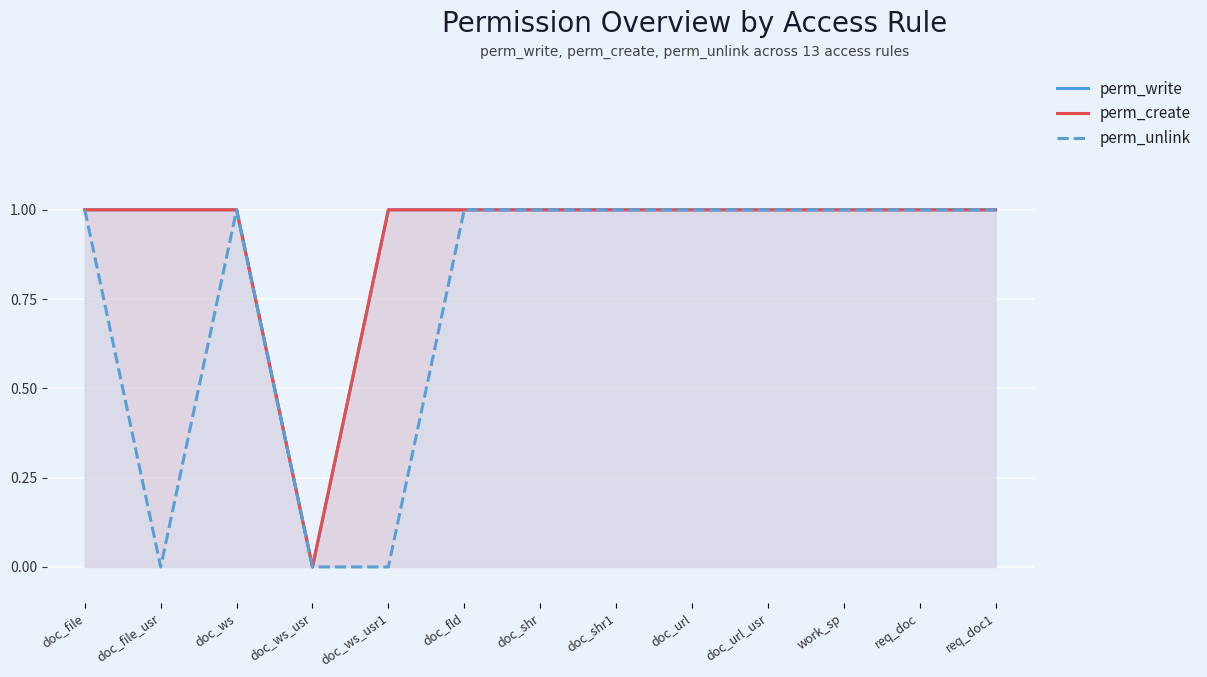

True or false: perm_write has more than 1 interior local peaks.

False